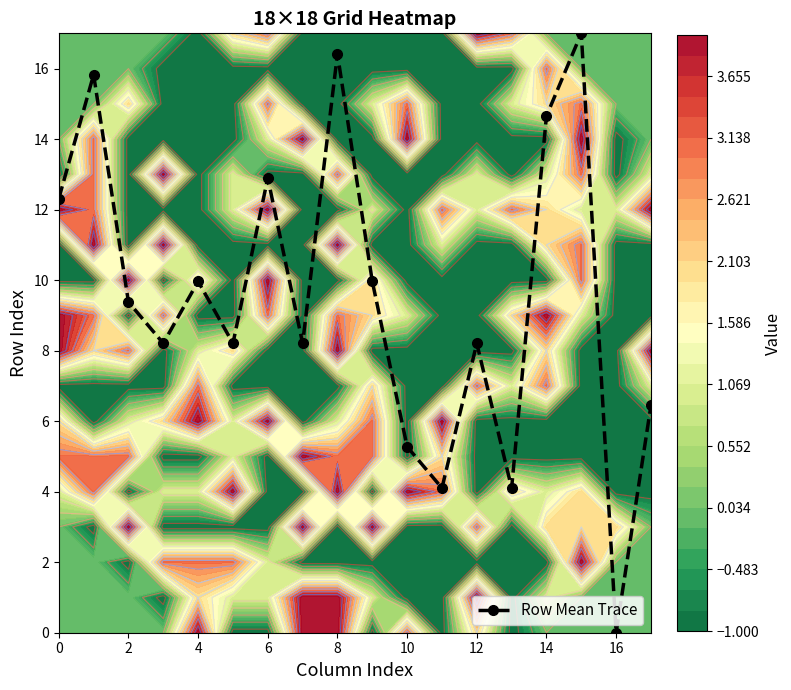

How many interior local valleys does the Row Mean Trace series have?

6